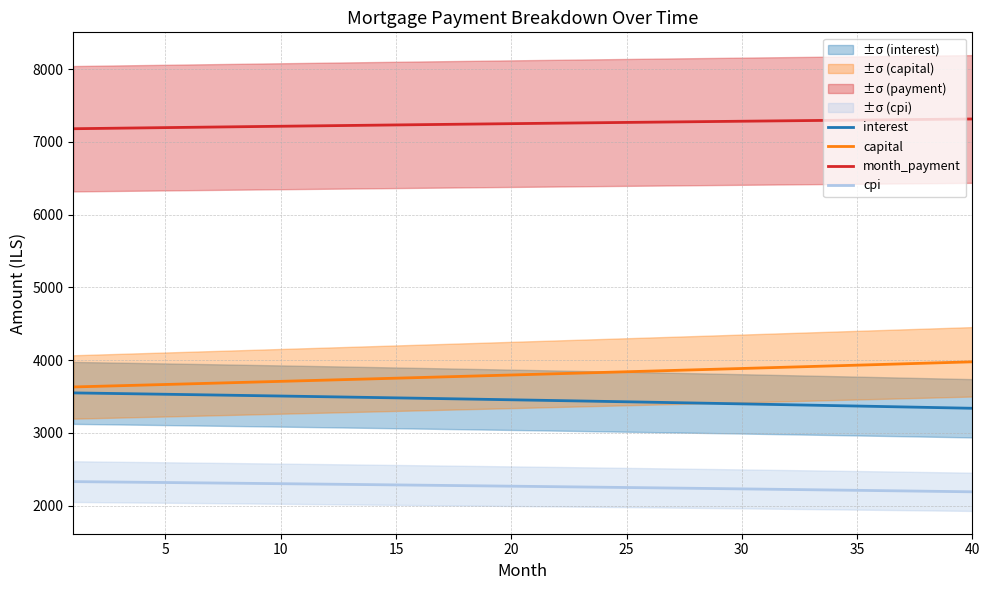

True or false: cpi and month_payment intersect in this chart.

False